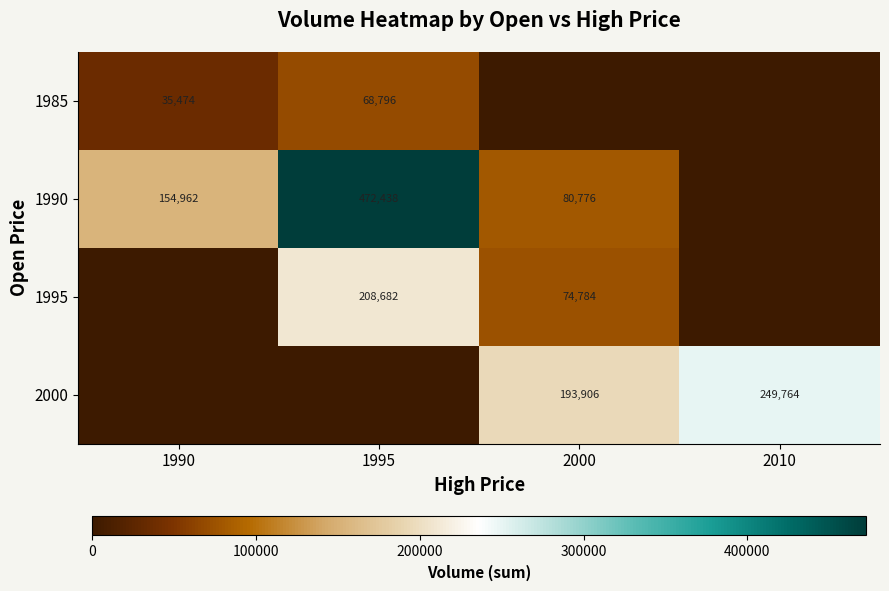

True or false: 1995 has a value of 74784 at 2000.

True